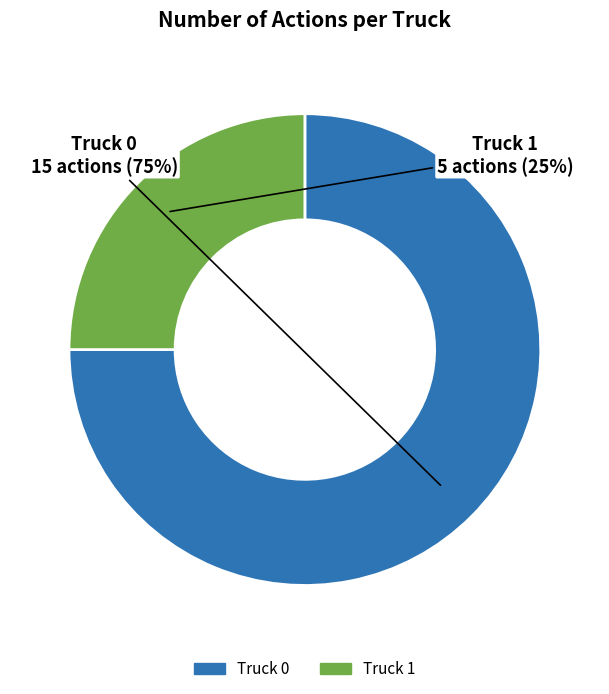

Rank the categories by value from highest to lowest.

Truck 0, Truck 1